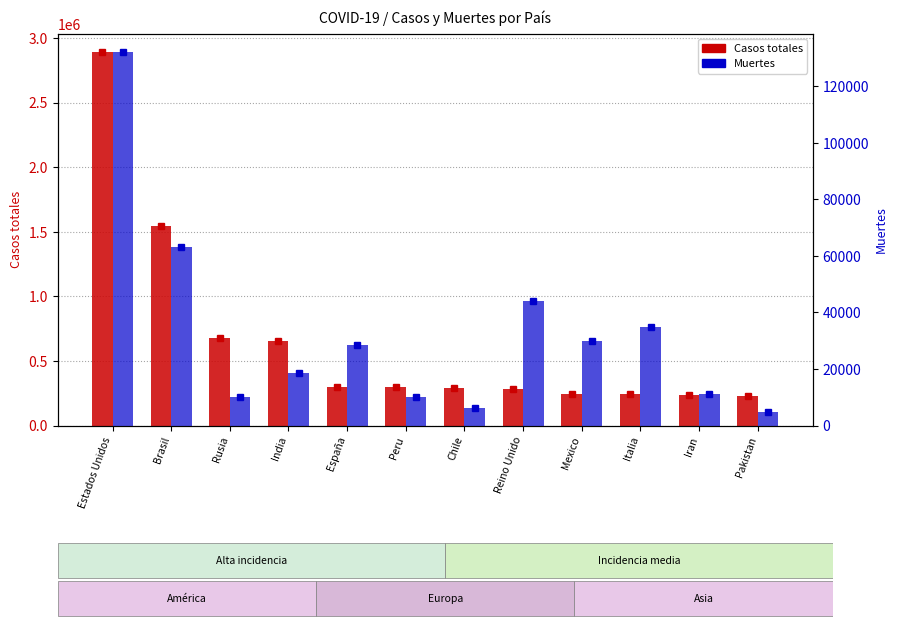

List the labels in order of Muertes value, largest first.

Estados Unidos, Brasil, Reino Unido, Italia, Mexico, España, India, Iran, Peru, Rusia, Chile, Pakistan